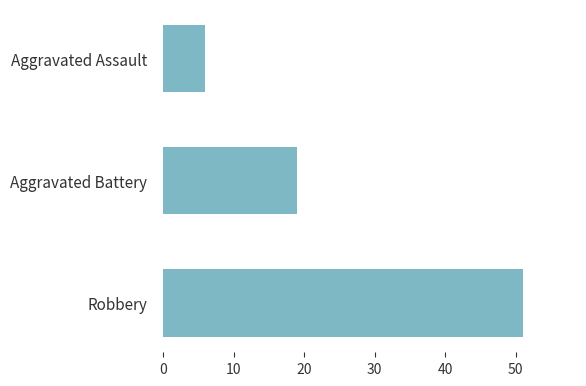

Reading bottom to top, what are all the values shown in this chart?

51	19	6